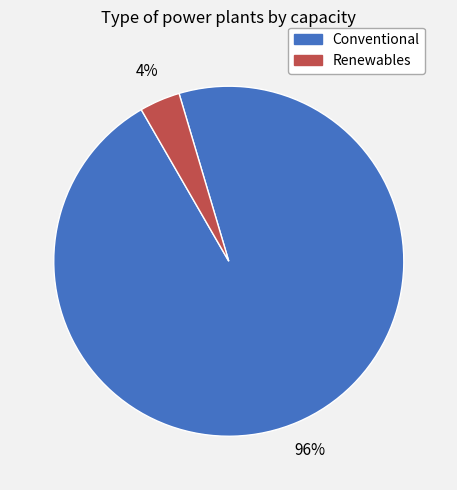

Count the number of slices in the pie.

2